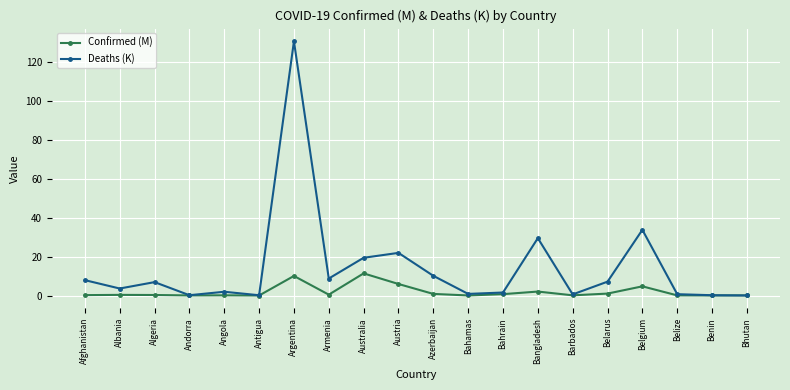

In Deaths (K), how many points are higher than both neighbors (excluding endpoints)?

6